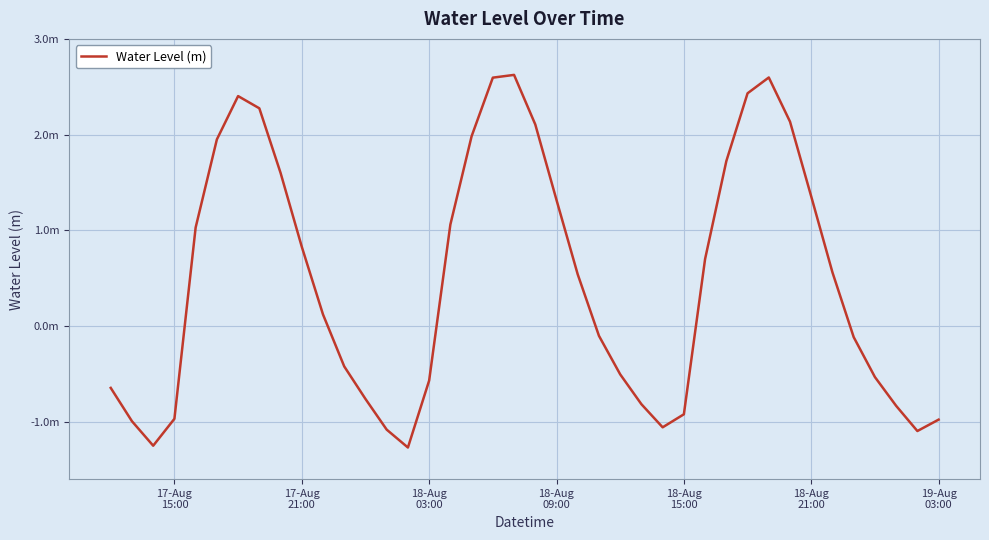

Does the chart have visible grid lines?

Yes